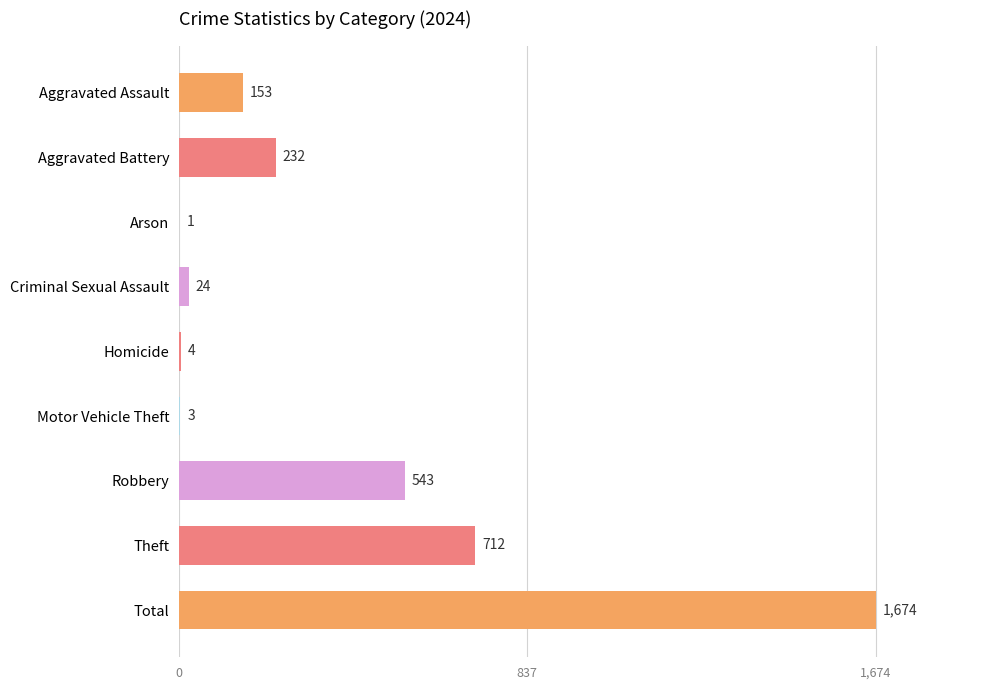

Read the value at Total, to the nearest 50.

1650